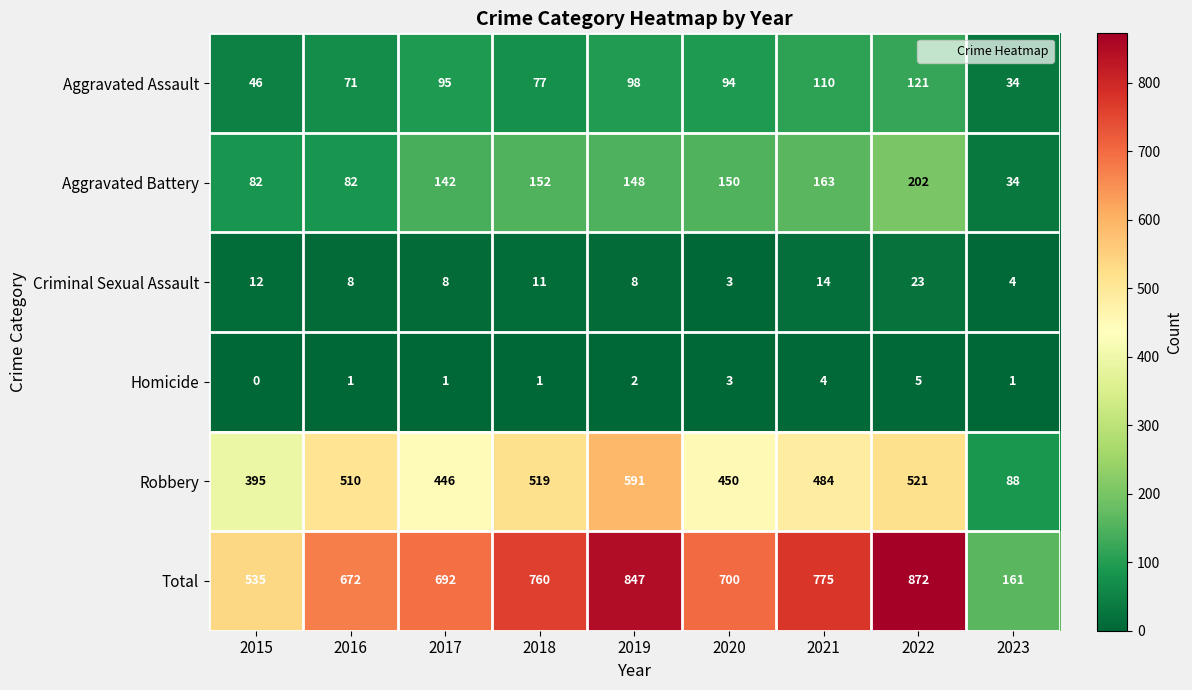

At 2021, list the series in order from largest to smallest.

Total, Robbery, Aggravated Battery, Aggravated Assault, Criminal Sexual Assault, Homicide